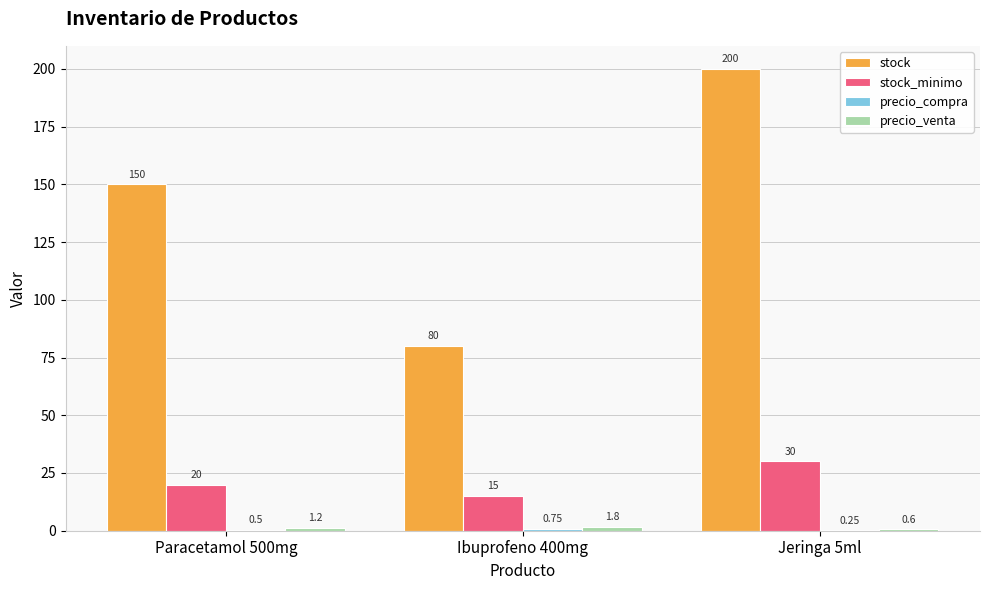

Which series has the widest spread of values?

stock